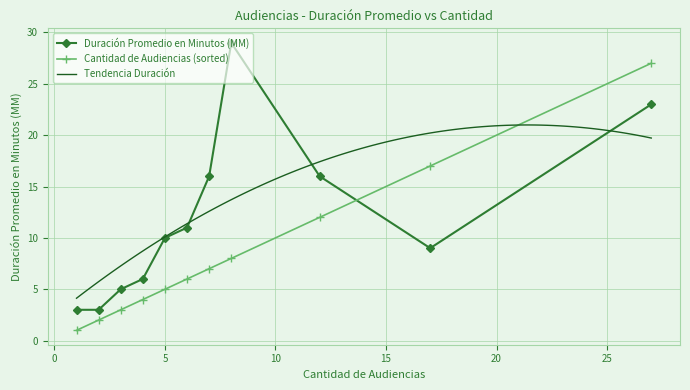

What is the total value across all series at 6?

17